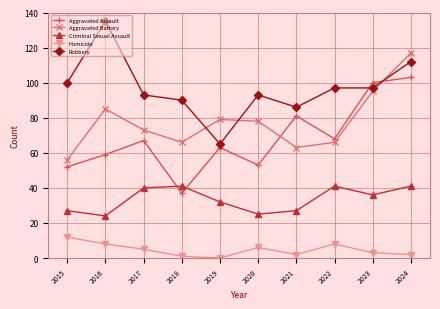

What is the average value of the Aggravated Assault series?

68